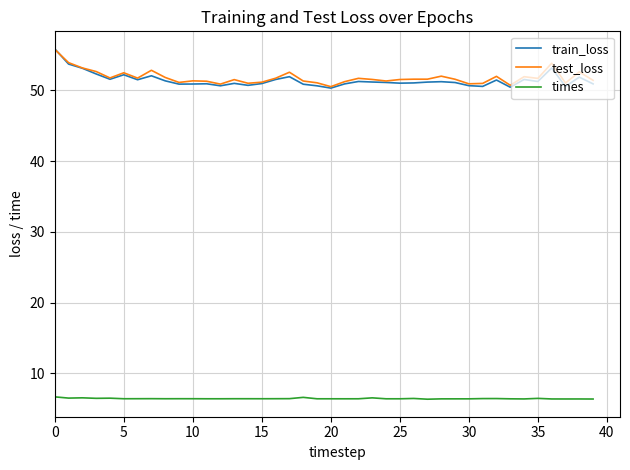

In test_loss, how many points are lower than both neighbors (excluding endpoints)?

11